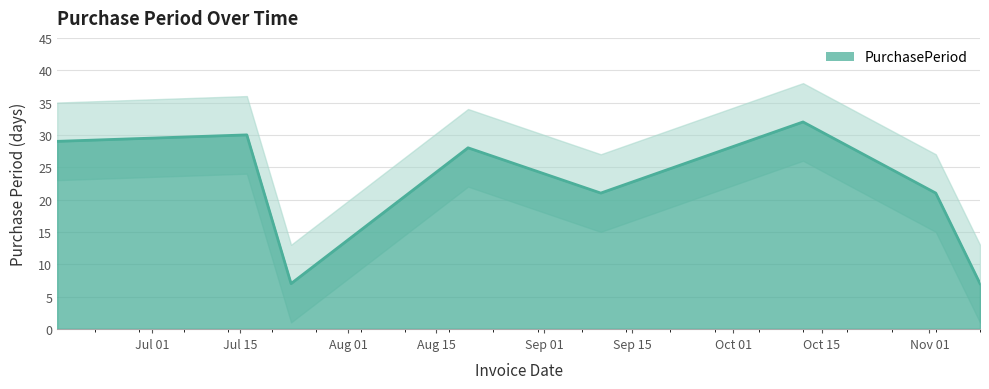

List the labels in order of value, largest first.

2015-10-12, 2015-07-16, 2015-06-16, 2015-08-20, 2015-09-10, 2015-11-02, 2015-07-23, 2015-11-09